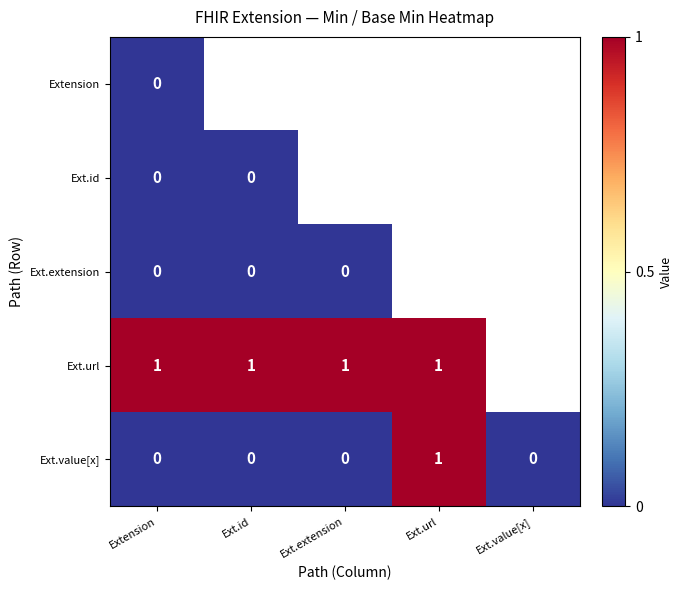

The value of Ext.value[x] at Extension is 0. True or false?

True